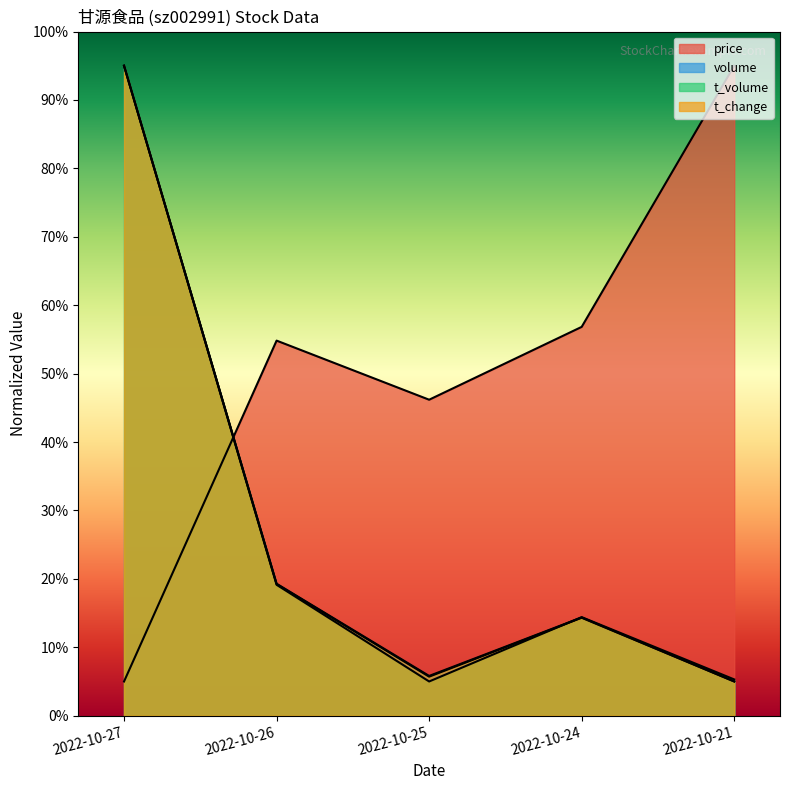

Reading left to right, list all the values displayed in this chart.

price: 5.0	54.8	46.2	56.8	95.0
volume: 95.0	19.3	5.8	14.4	5.0
t_volume: 95.0	19.1	5.0	14.4	5.3
t_change: 95.0	19.2	5.7	14.3	5.0